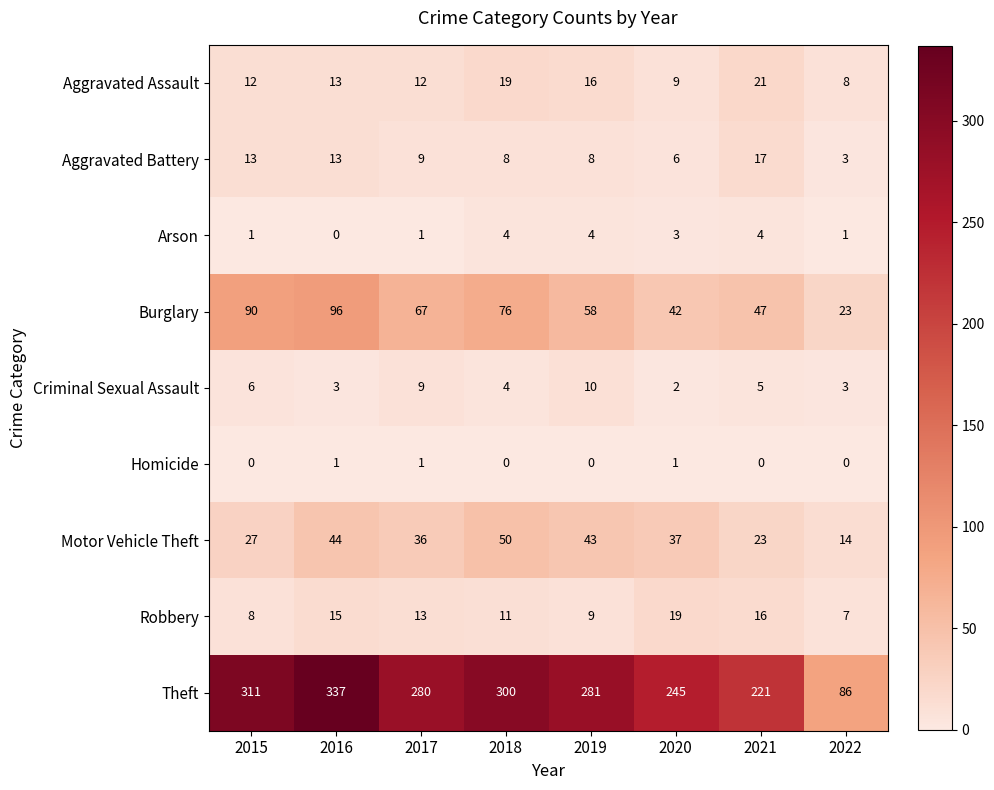

The value of Burglary at 2018 is 76. True or false?

True